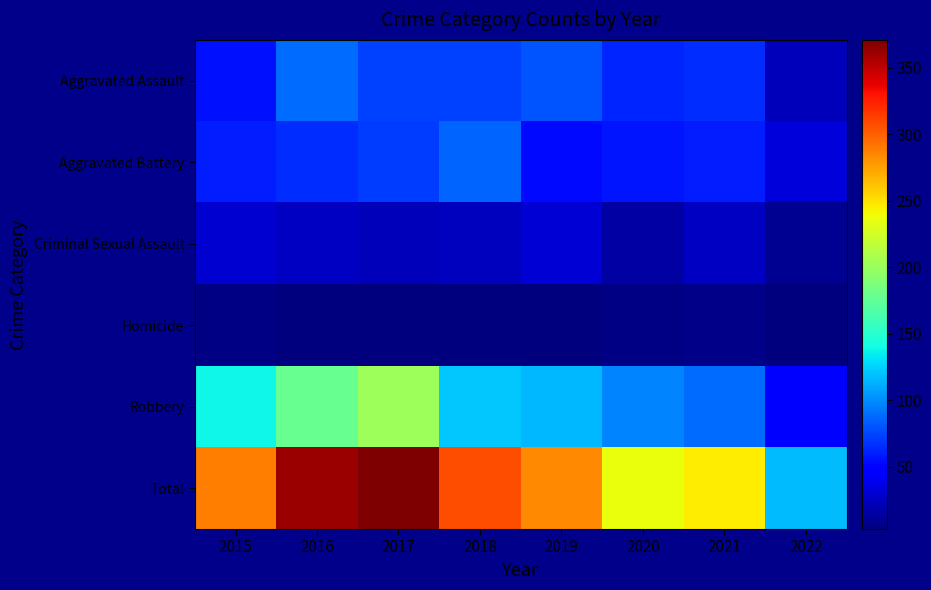

Which has a higher value, 2015 or 2019?

2019